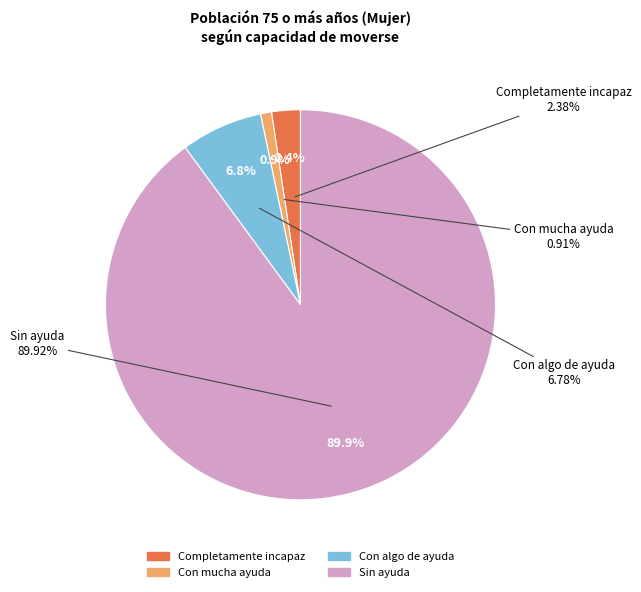

To the nearest percent, what percentage of the pie is Sin ayuda?

90%